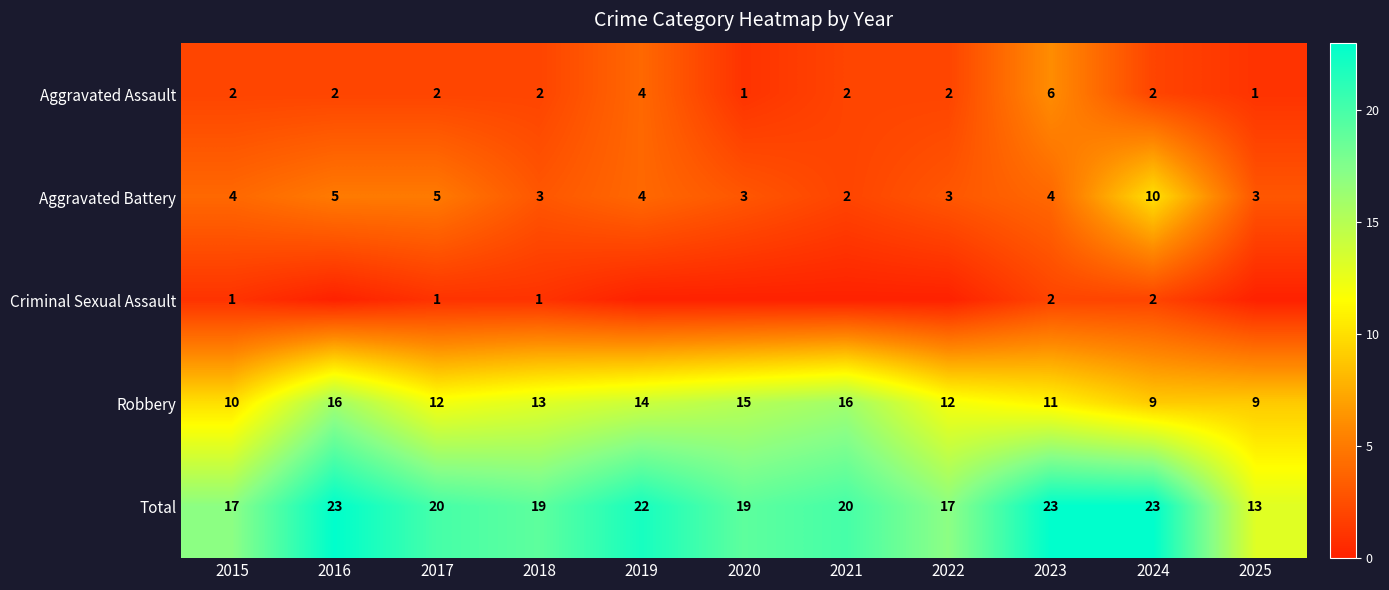

What is the spread (max minus min) of values at 2018?

18